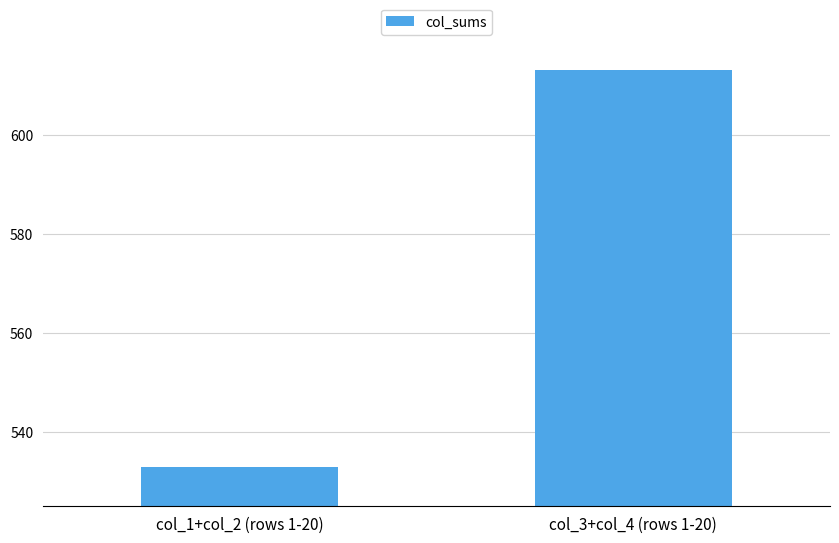

What is the value of the 2nd bar from the left?

613